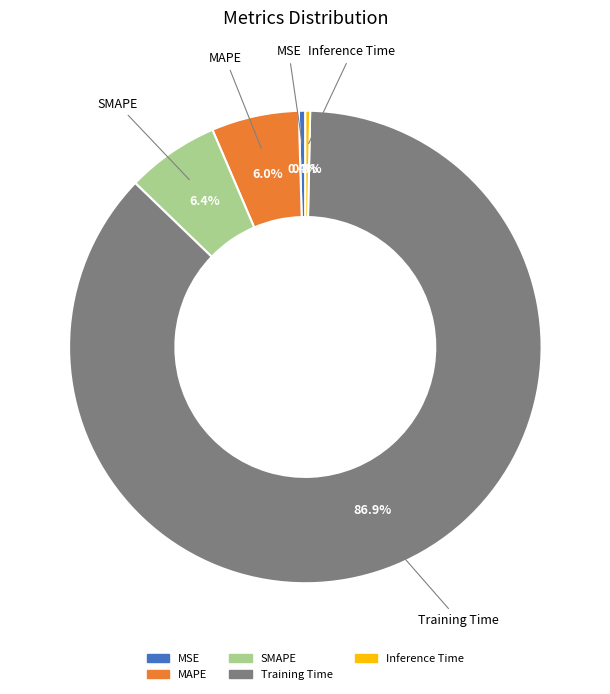

What percentage is NOT represented by MSE?

99.6%